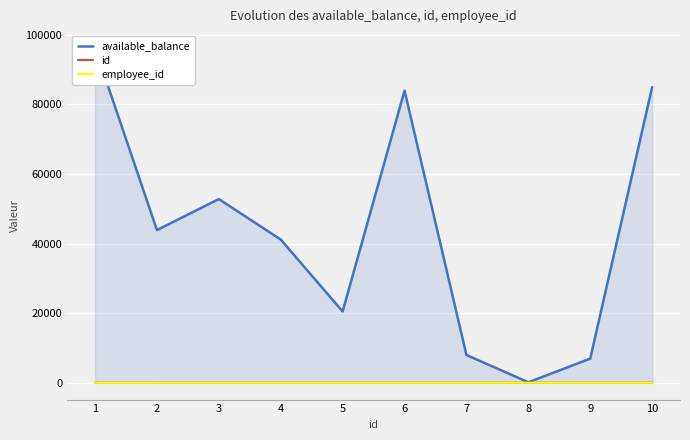

Where is available_balance nearest to the value 48181?

2